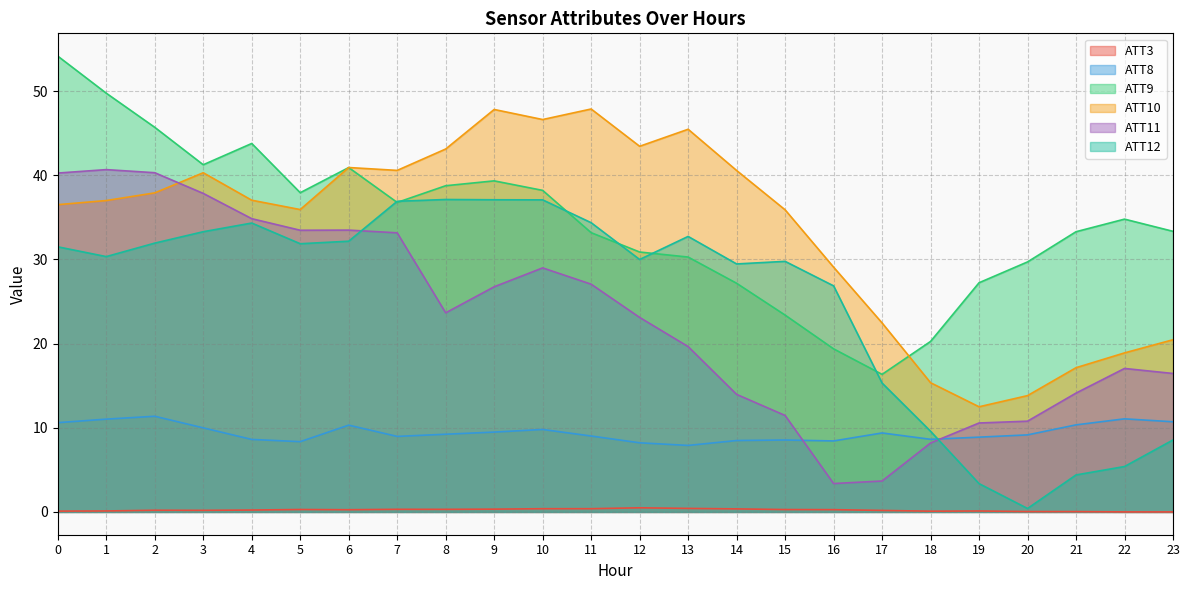

The ATT3 series shows 0.1 at 1. True or false?

False